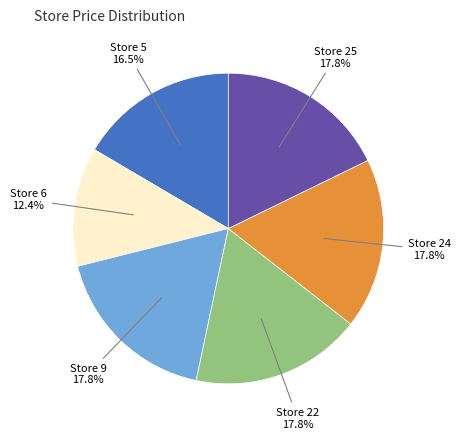

What percentage is NOT represented by Store 25?

82.2%